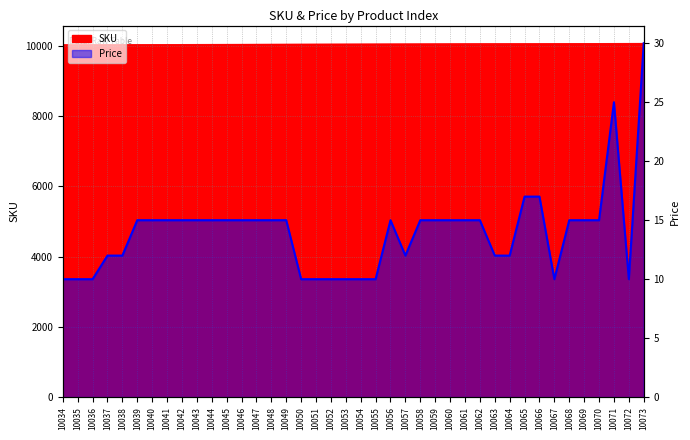

What are all the series names shown in the legend?

SKU, Price